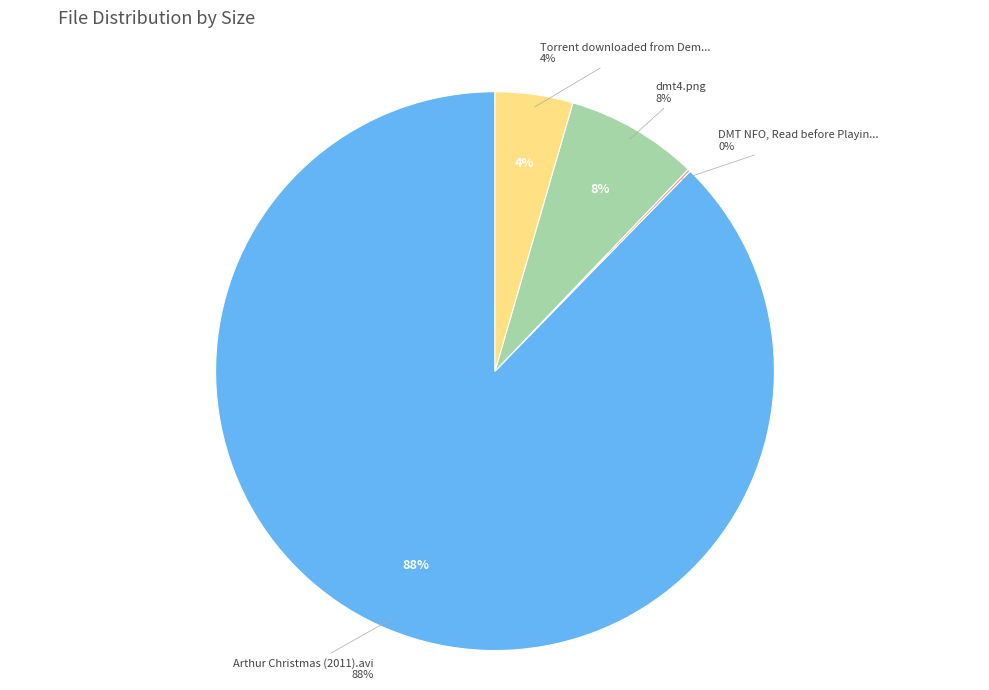

Is it true that Torrent downloaded from Demonoid.me.txt is 4% of the pie?

True